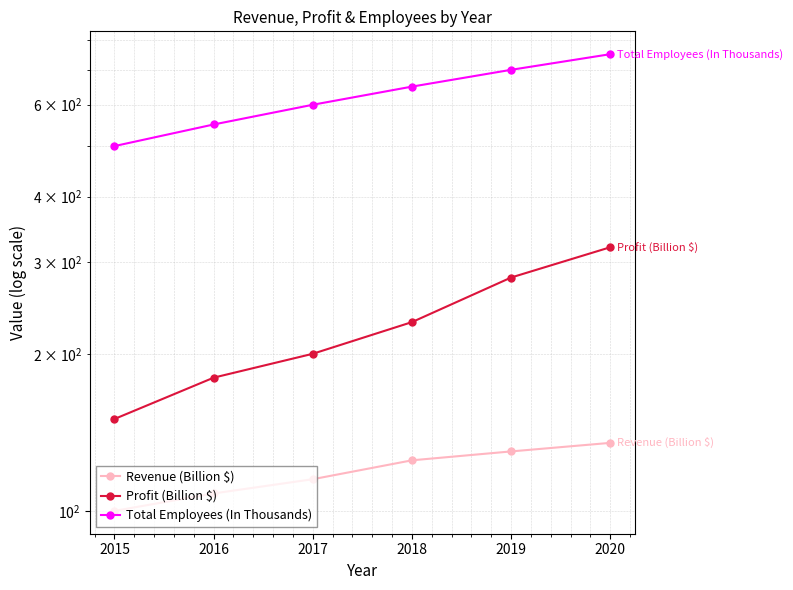

True or false: Revenue (Billion $) and Profit (Billion $) intersect in this chart.

False